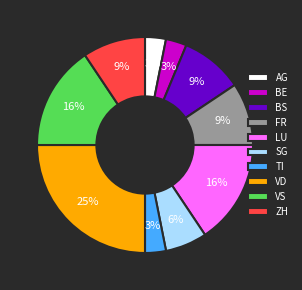

Between BS and BE, which is larger?

BS